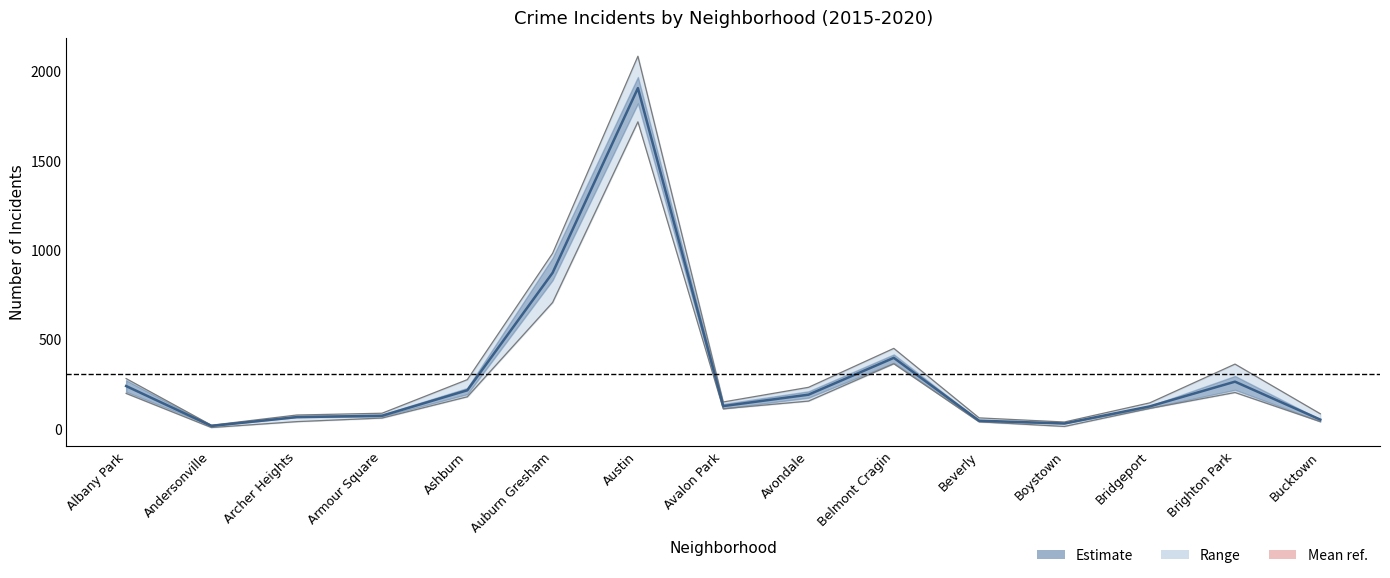

True or false: 2015 has more than 2 interior local peaks.

True